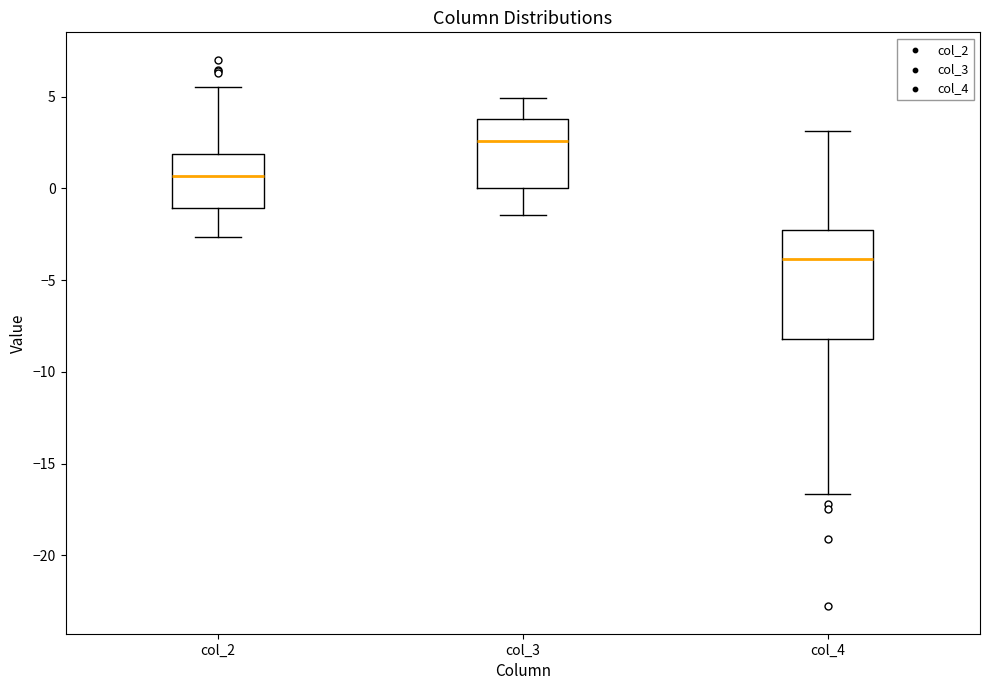

Which box has the lowest median line?

col_4